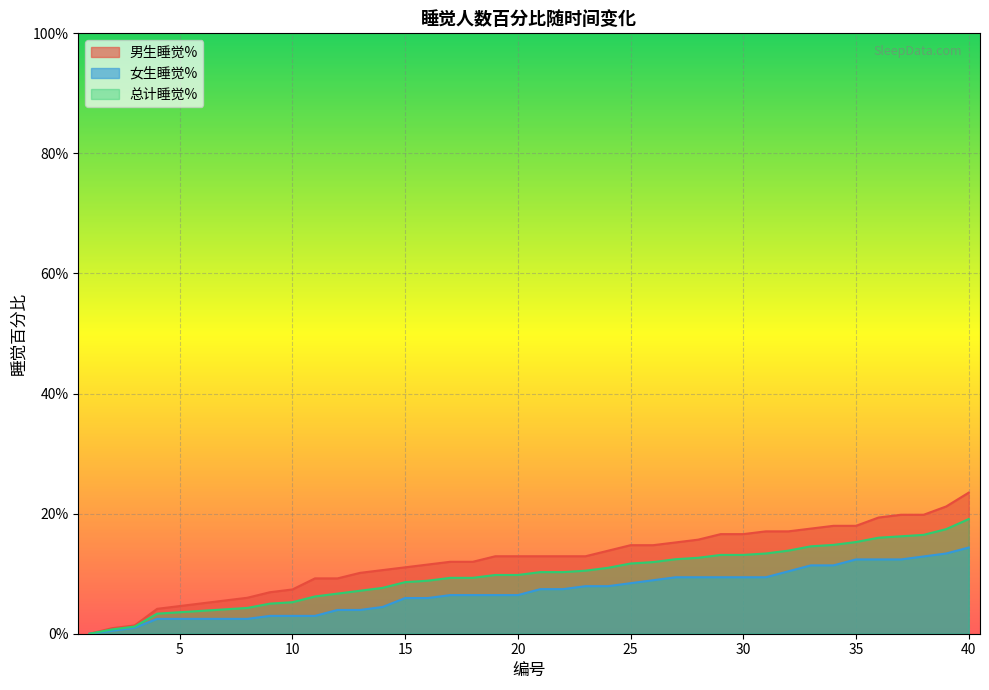

What is the sum of all 男生睡觉% values?

4.9